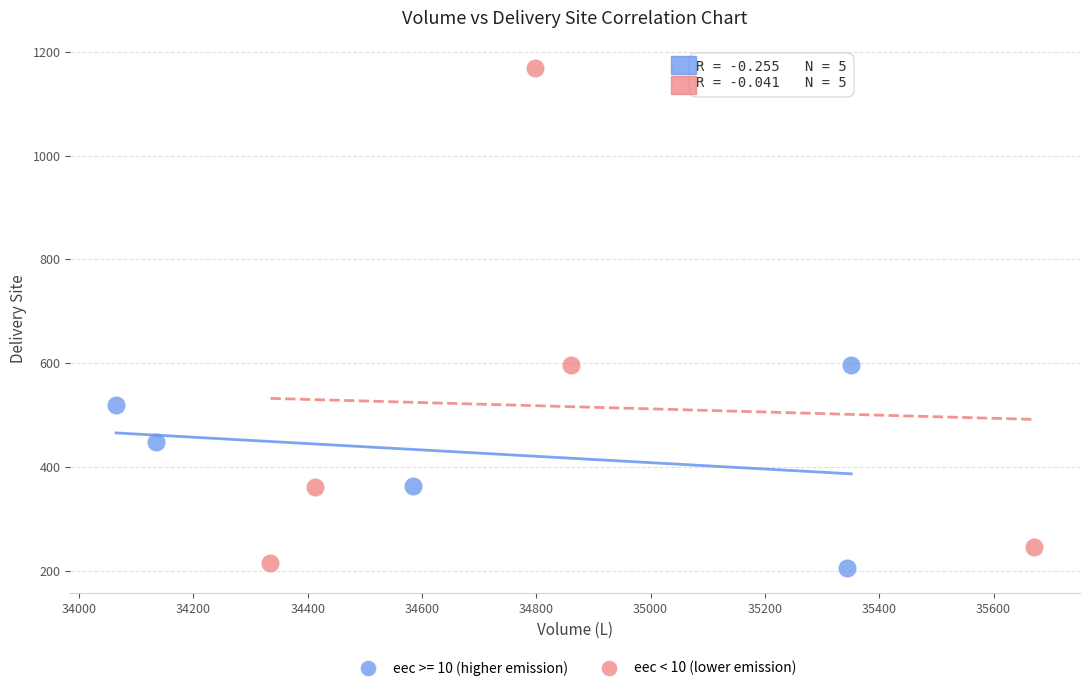

Which series reaches the maximum Y coordinate?

eec < 10 (lower emission)